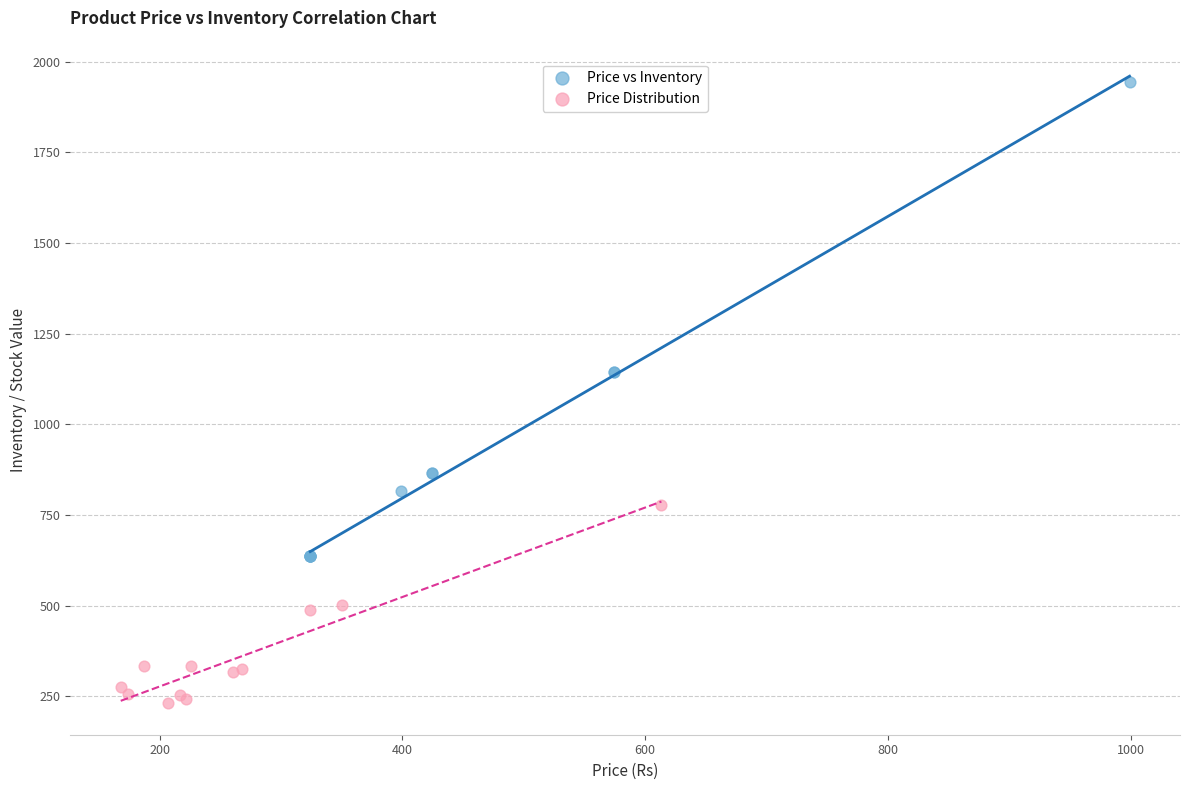

Which series reaches the maximum Y coordinate?

Price vs Inventory